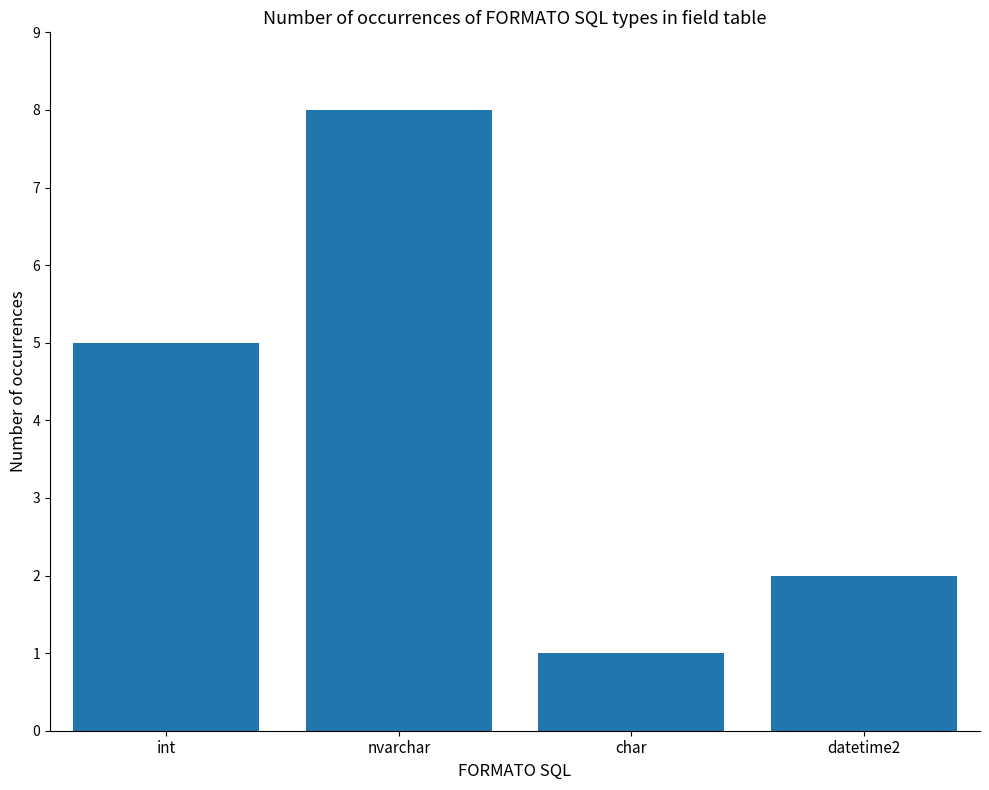

What is the sum of the values at int and datetime2?

7